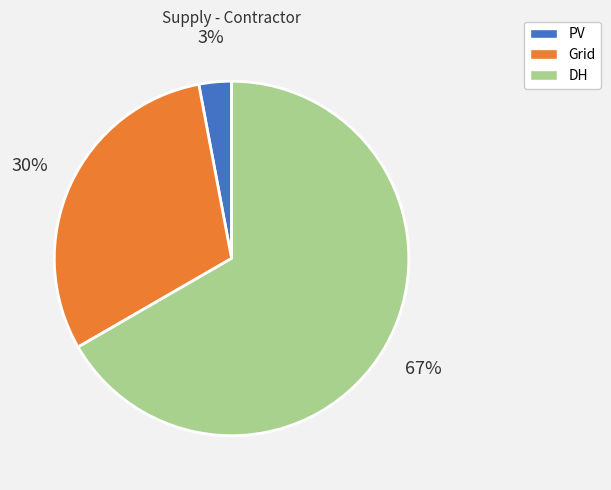

Which category has the smallest portion of the pie?

PV